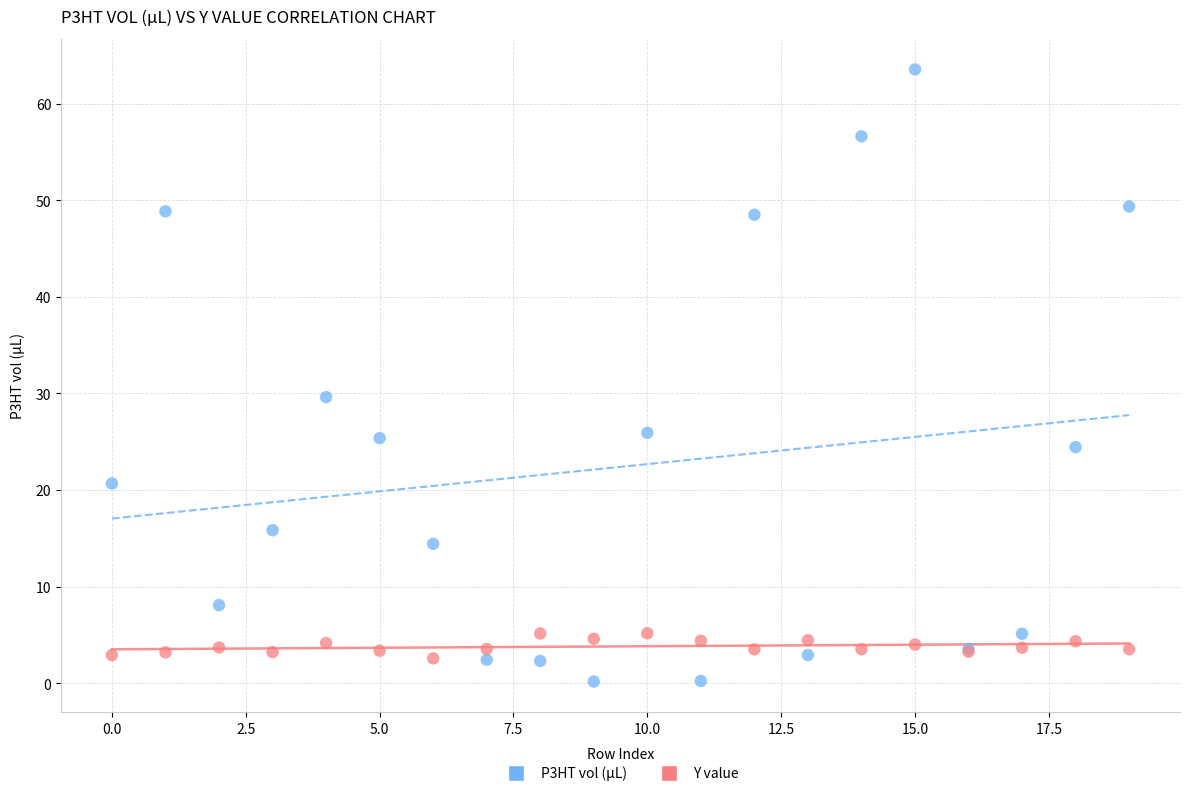

Which series has the widest spread of Y values?

P3HT vol (µL)